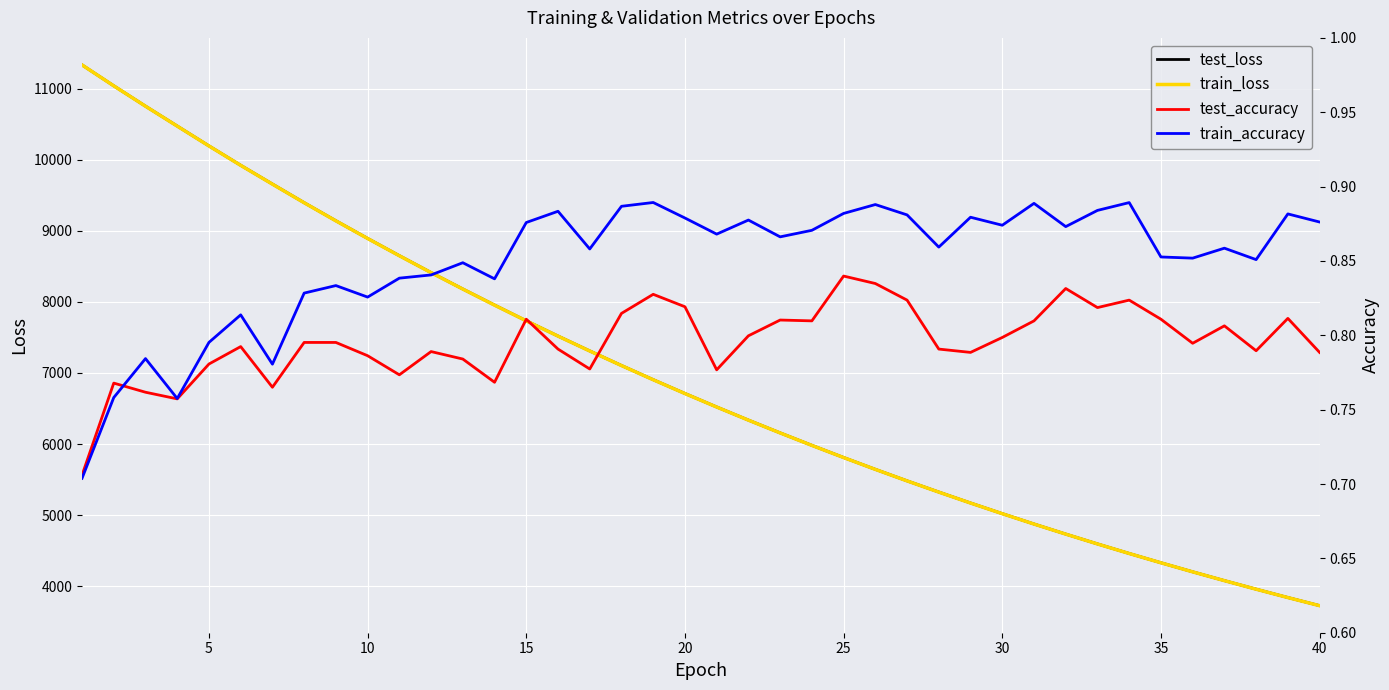

The test_accuracy series shows 0.4 at 5. True or false?

False